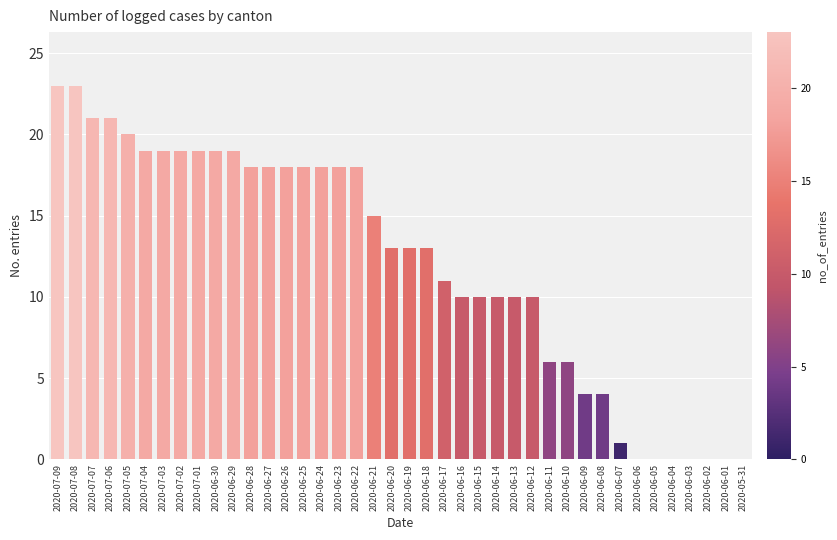

Reading left to right, extract all data points from this chart.

23	23	21	21	20	19	19	19	19	19	19	18	18	18	18	18	18	18	15	13	13	13	11	10	10	10	10	10	6	6	4	4	1	0	0	0	0	0	0	0